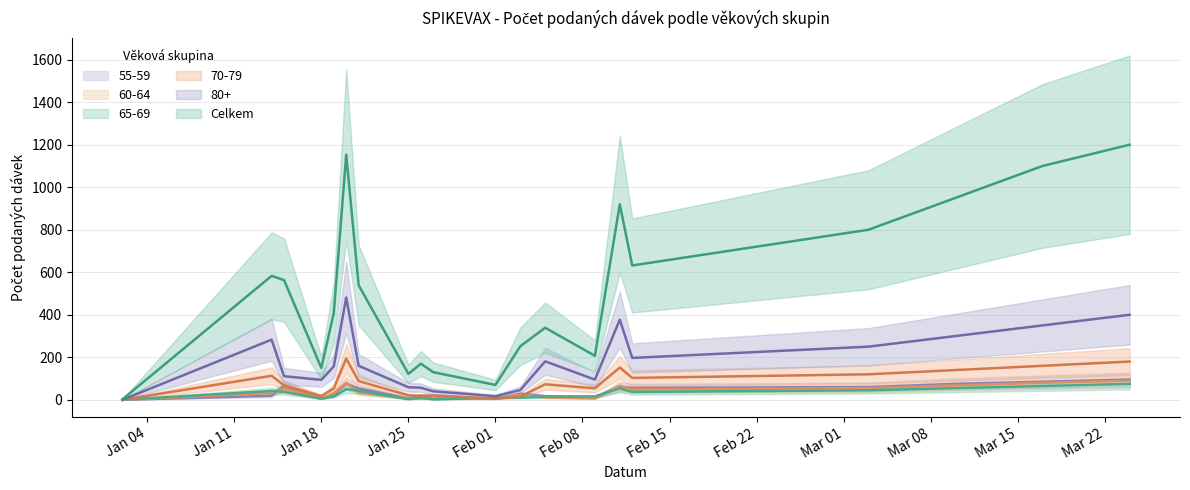

The value of 55-59 at Jan 25 is 7. True or false?

True